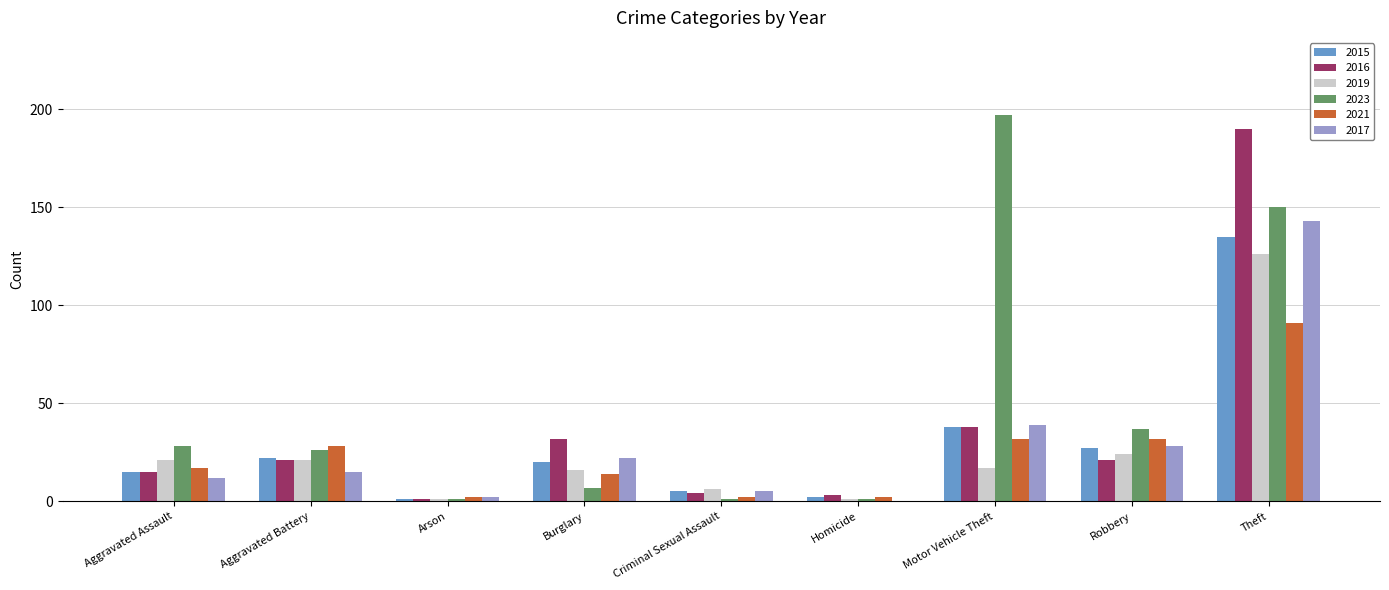

Which series has the largest range (max minus min)?

2023